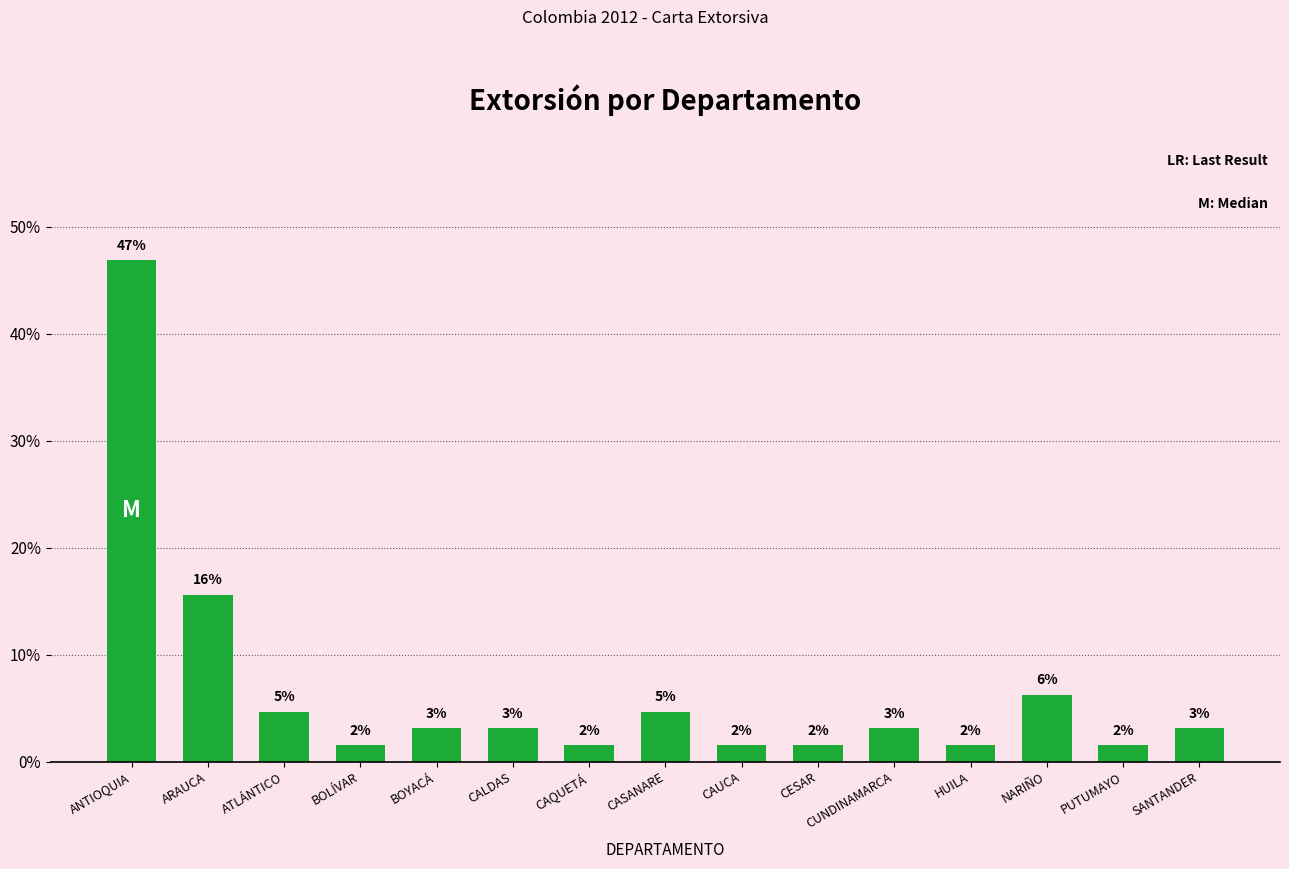

Between PUTUMAYO and CASANARE, which is larger?

CASANARE